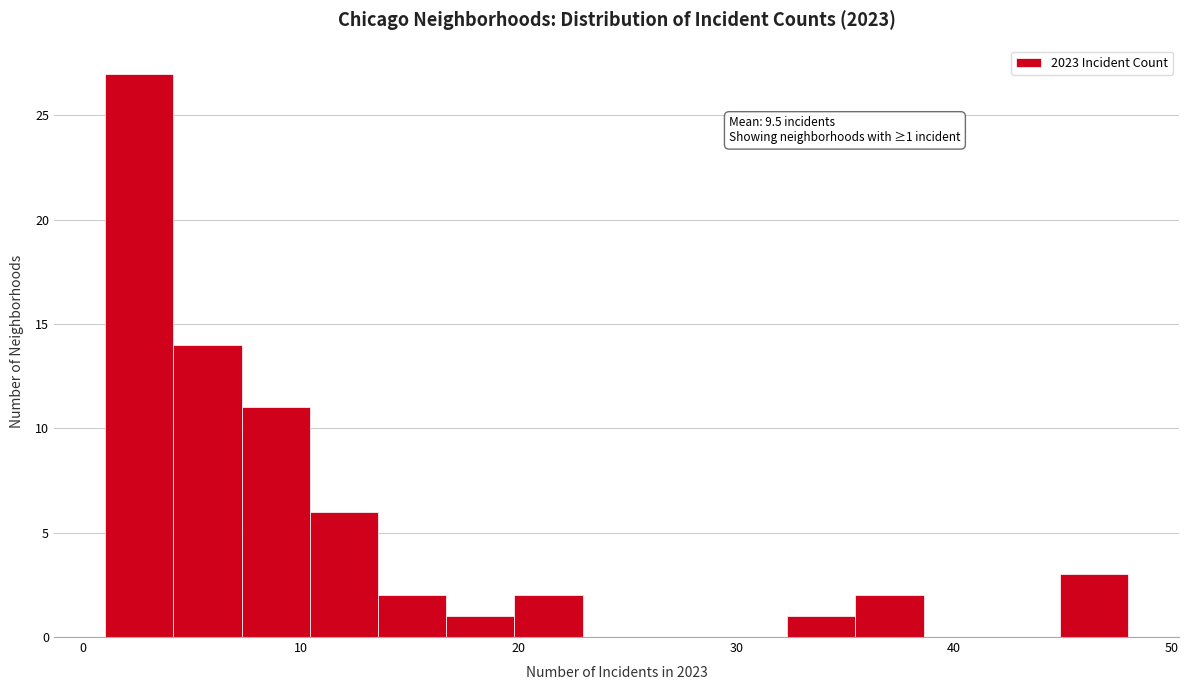

Read against the x-axis, roughly where is the centre of the tallest bar?

3